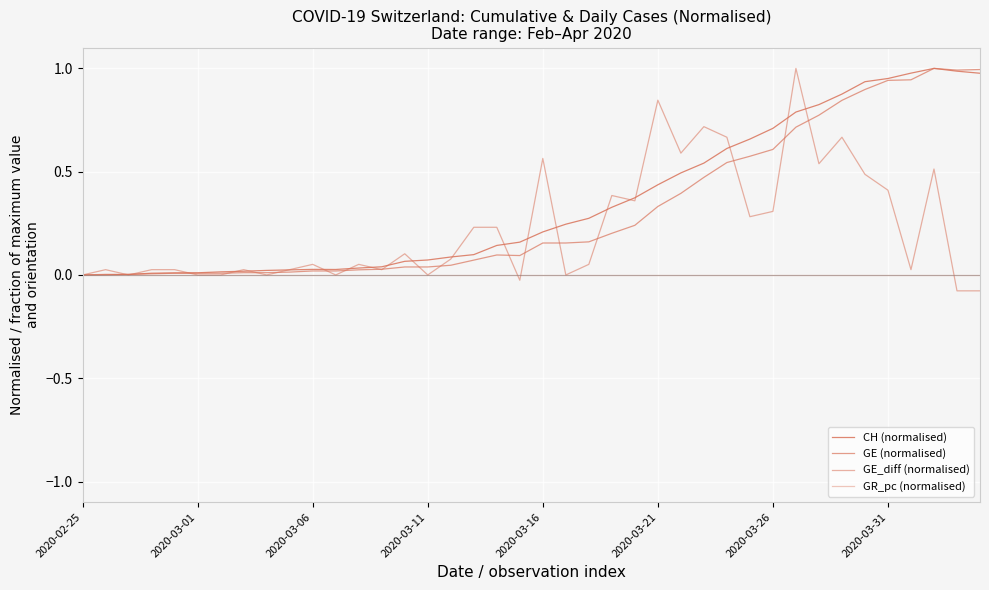

How many lines are shown in the chart?

4